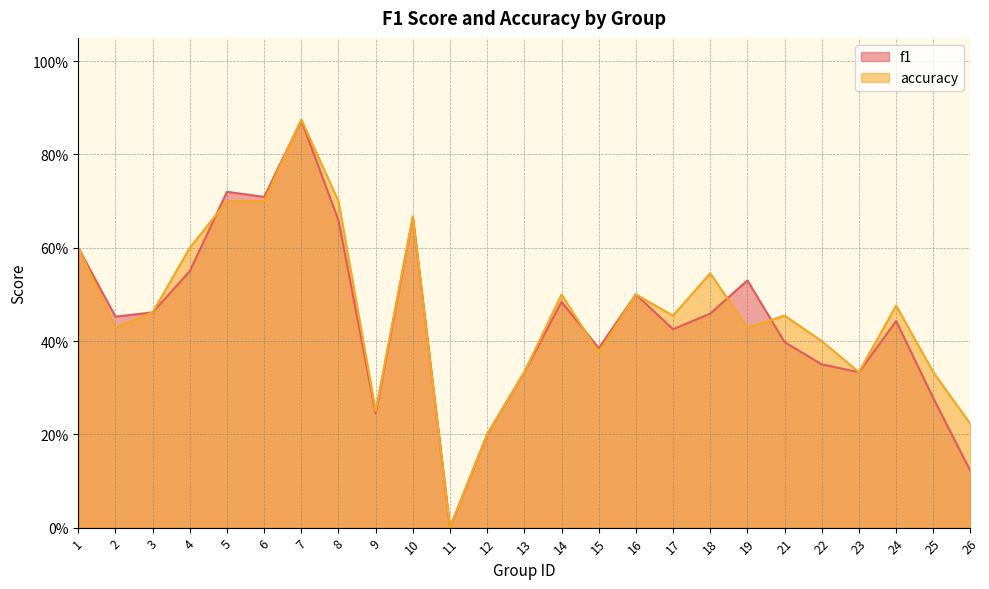

Which category has the lowest value across all series?

11